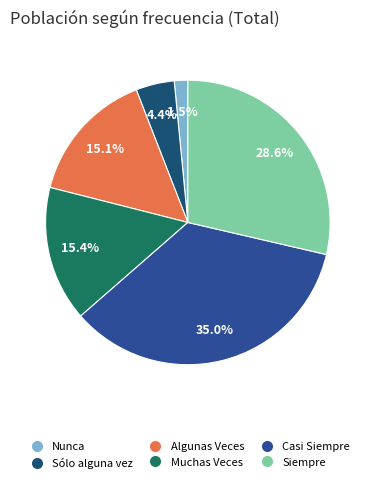

To the nearest percent, what portion does Casi Siempre represent?

35%